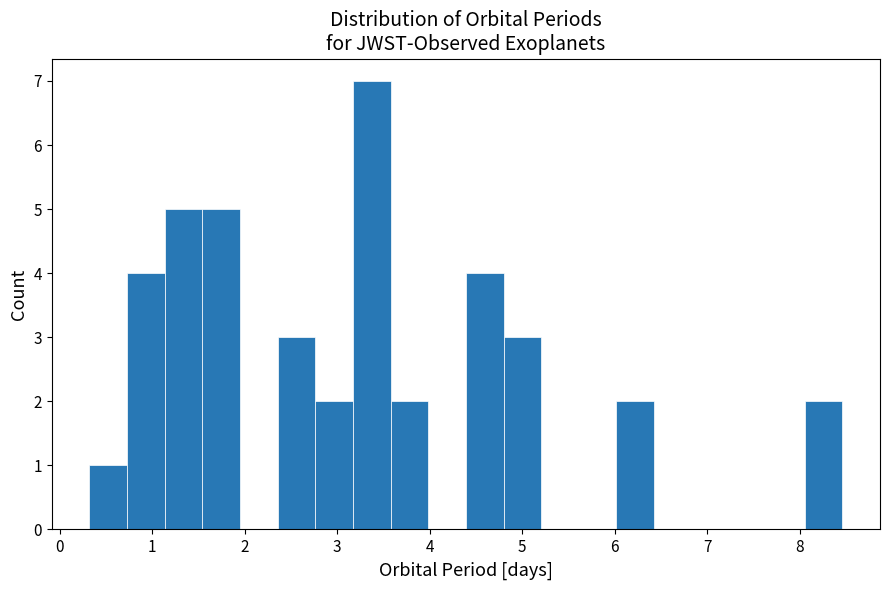

How tall is the bar that spans 4.4 to 4.8 on the x-axis? Neither the bar edges nor the heights are printed on the chart, so give them approximately, as read against the axes.

4